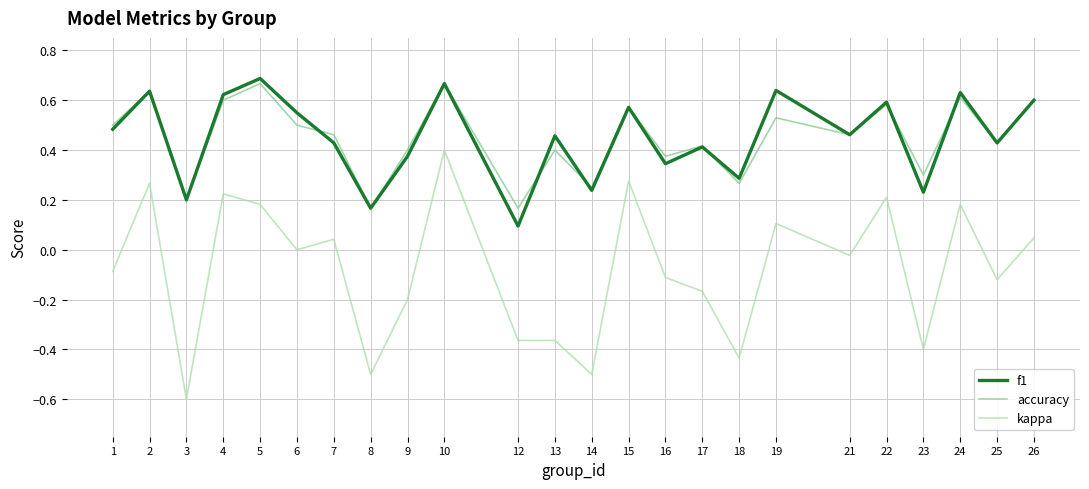

What is the sum of all f1 values?

10.8